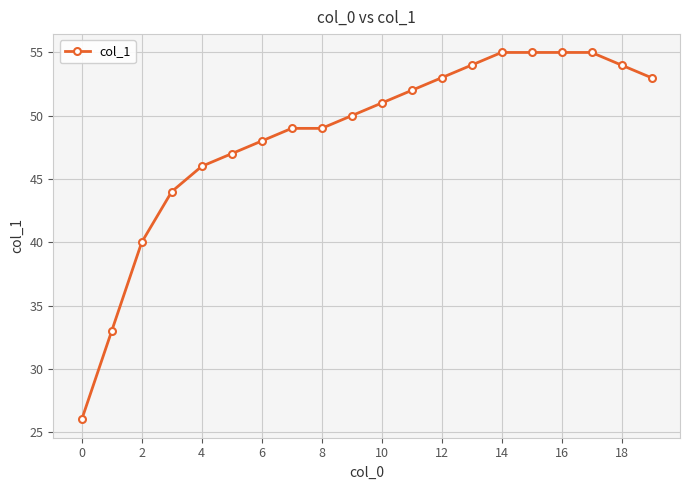

What is the difference between the maximum and minimum values?

29